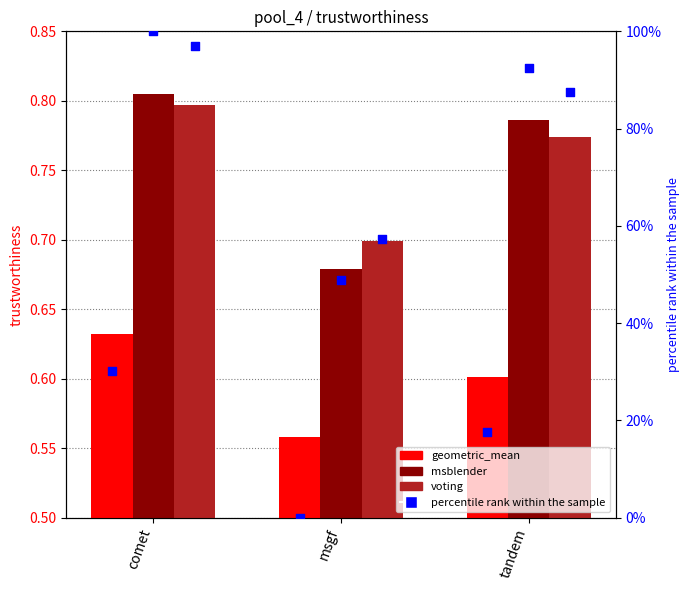

Which series reaches the minimum Y coordinate?

geometric_mean (pct)